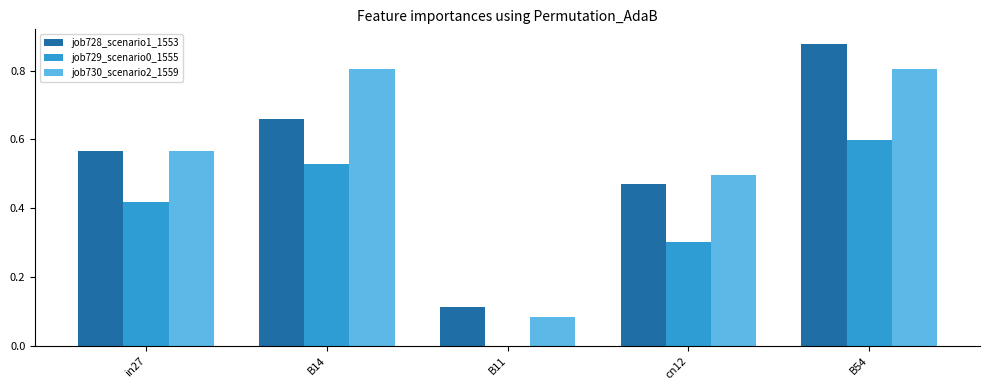

What is the total value across all series at B14?

2.0